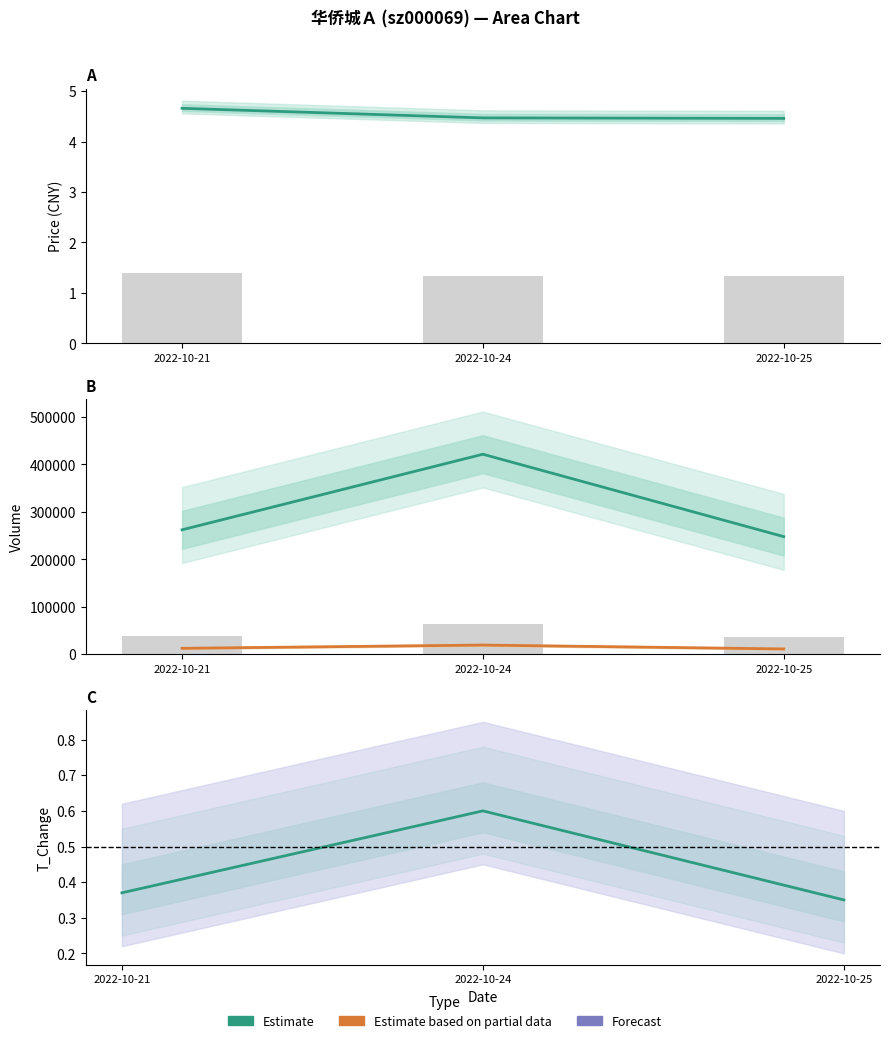

How many categories are shown in the chart?

3